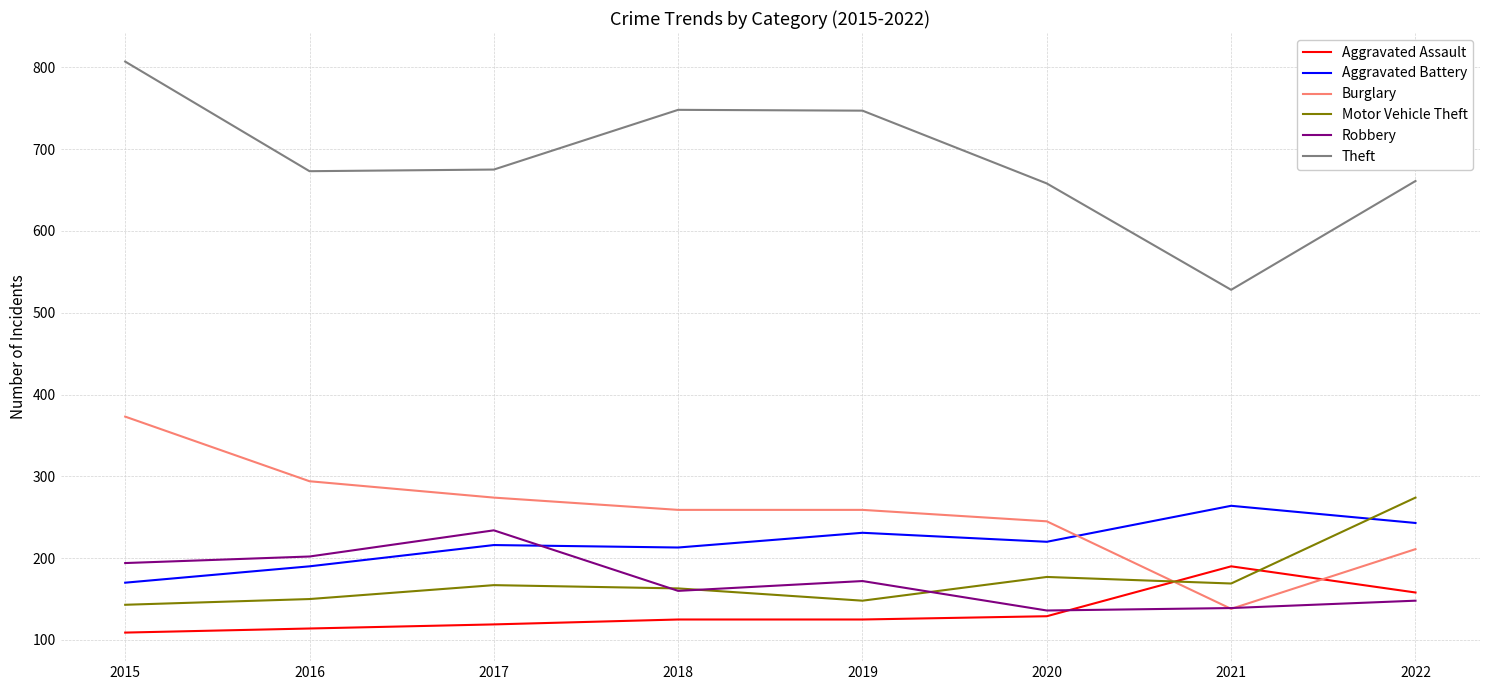

After their last crossing, which series has the higher values: Motor Vehicle Theft or Aggravated Battery?

Motor Vehicle Theft